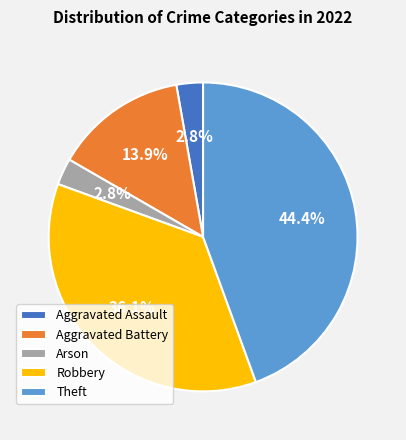

How many slices are in this pie chart?

5